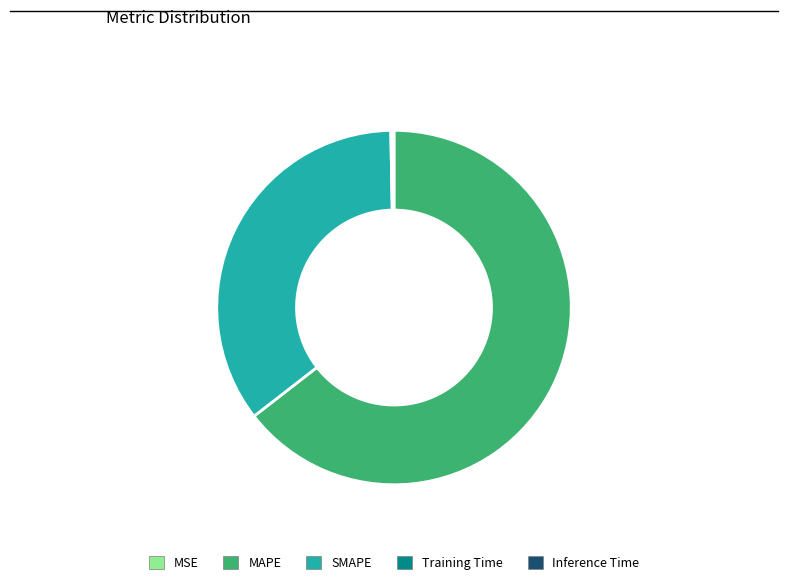

Which slice is the largest?

MAPE